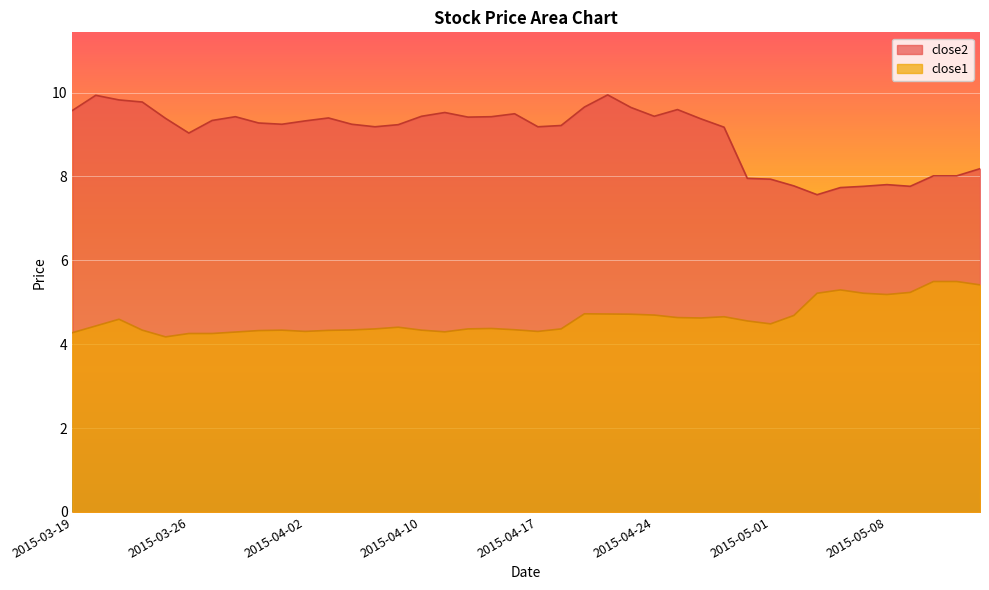

Reading left to right, transcribe all the data shown in this chart.

close2: 9.6	9.9	9.8	9.8	9.4	9.0	9.3	9.4	9.3	9.2	9.3	9.4	9.2	9.2	9.2	9.4	9.5	9.4	9.4	9.5	9.2	9.2	9.7	9.9	9.6	9.4	9.6	9.4	9.2	8.0	7.9	7.8	7.6	7.7	7.8	7.8	7.8	8.0	8.0	8.2
close1: 4.3	4.4	4.6	4.3	4.2	4.3	4.3	4.3	4.3	4.3	4.3	4.3	4.3	4.4	4.4	4.3	4.3	4.4	4.4	4.3	4.3	4.4	4.7	4.7	4.7	4.7	4.6	4.6	4.7	4.6	4.5	4.7	5.2	5.3	5.2	5.2	5.2	5.5	5.5	5.4